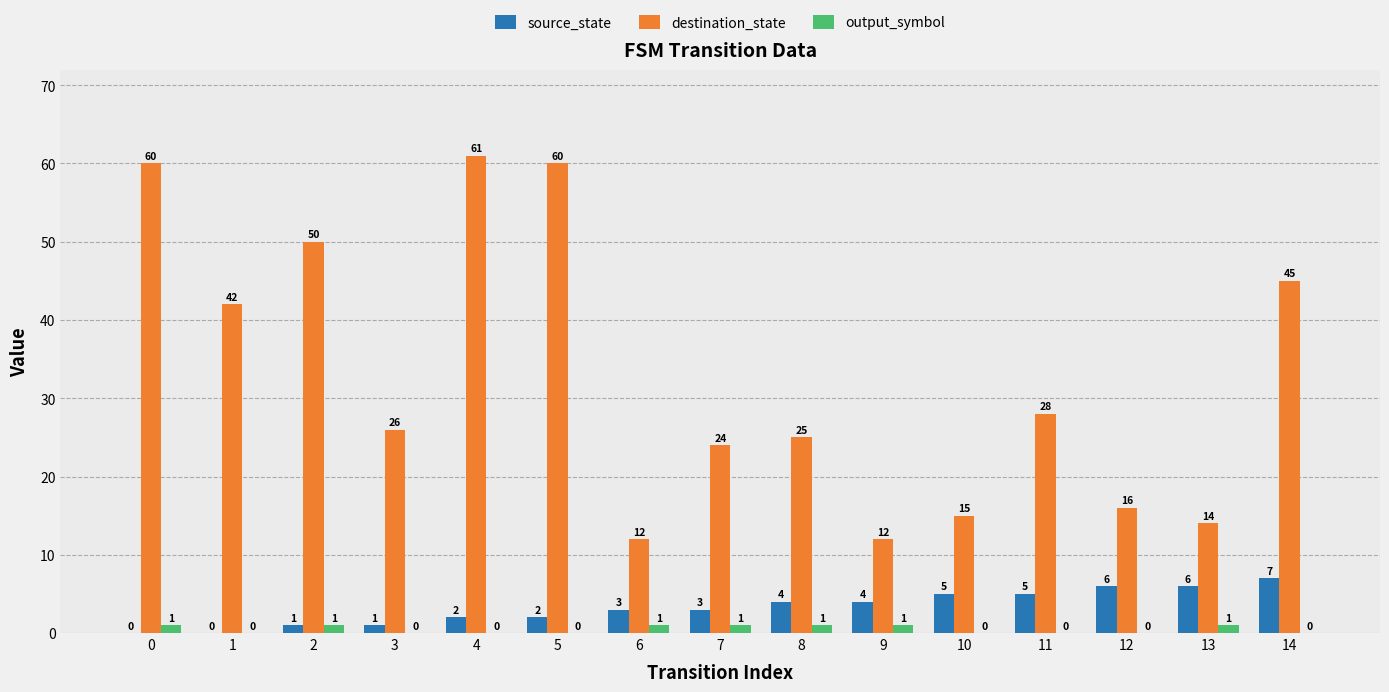

Reading left to right, extract all data points from this chart.

source_state: 0=0	1=0	2=1	3=1	4=2	5=2	6=3	7=3	8=4	9=4	10=5	11=5	12=6	13=6	14=7
destination_state: 0=60	1=42	2=50	3=26	4=61	5=60	6=12	7=24	8=25	9=12	10=15	11=28	12=16	13=14	14=45
output_symbol: 0=1	1=0	2=1	3=0	4=0	5=0	6=1	7=1	8=1	9=1	10=0	11=0	12=0	13=1	14=0